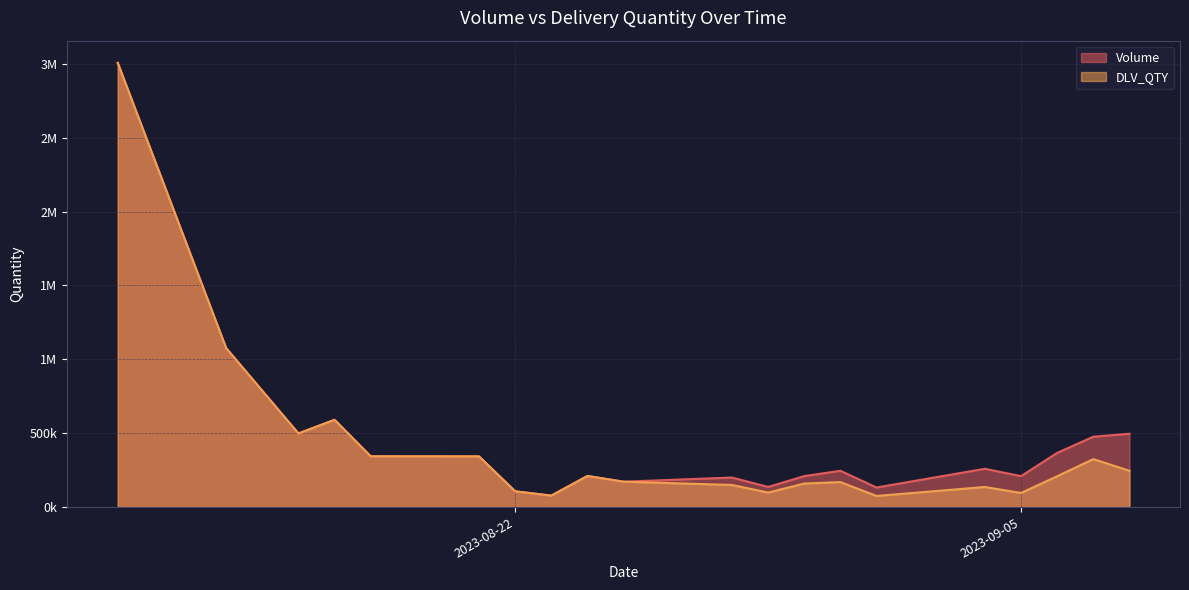

At which label is DLV_QTY closest to 1540662?

2023-08-14